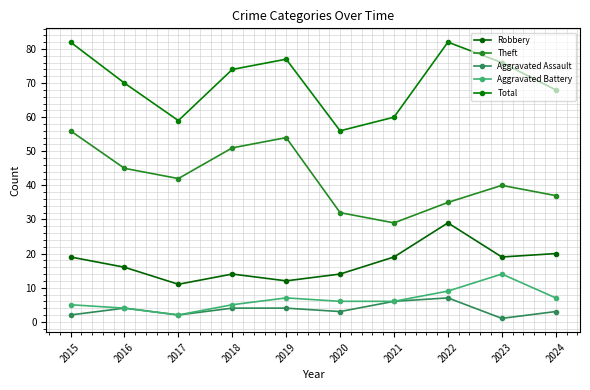

Is it true that Robbery equals 26 at 2024?

False